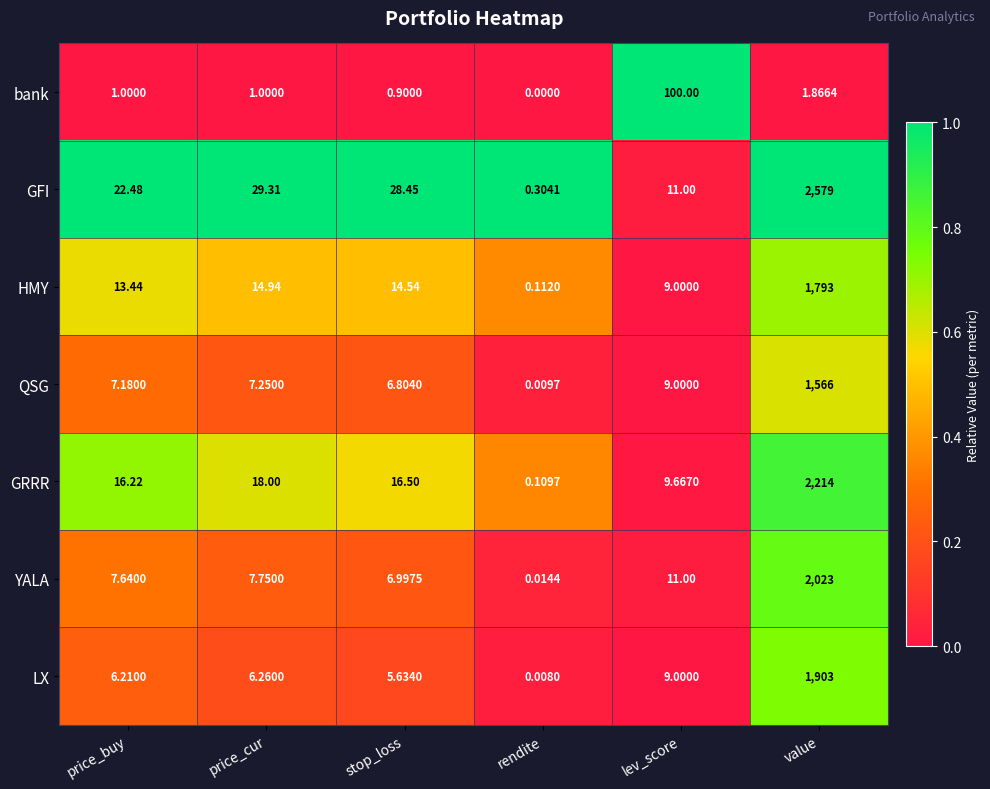

At which category is the sum across all series the highest?

value